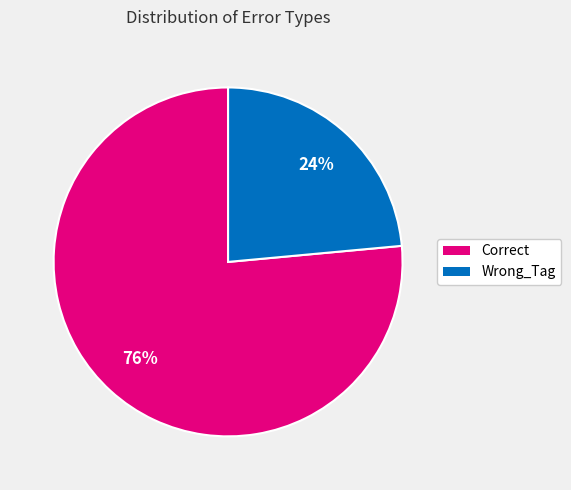

Rank the categories by value from highest to lowest.

Correct, Wrong_Tag